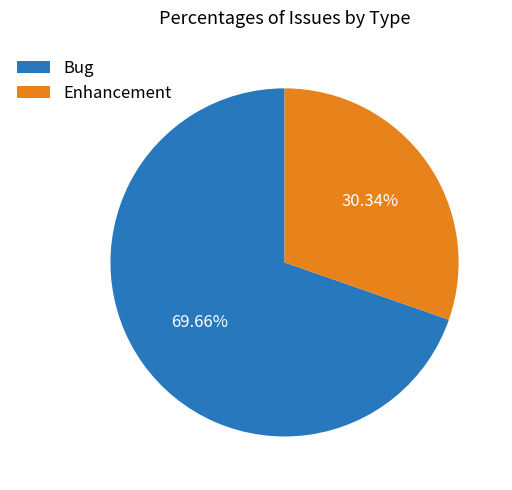

How many slices are in this pie chart?

2